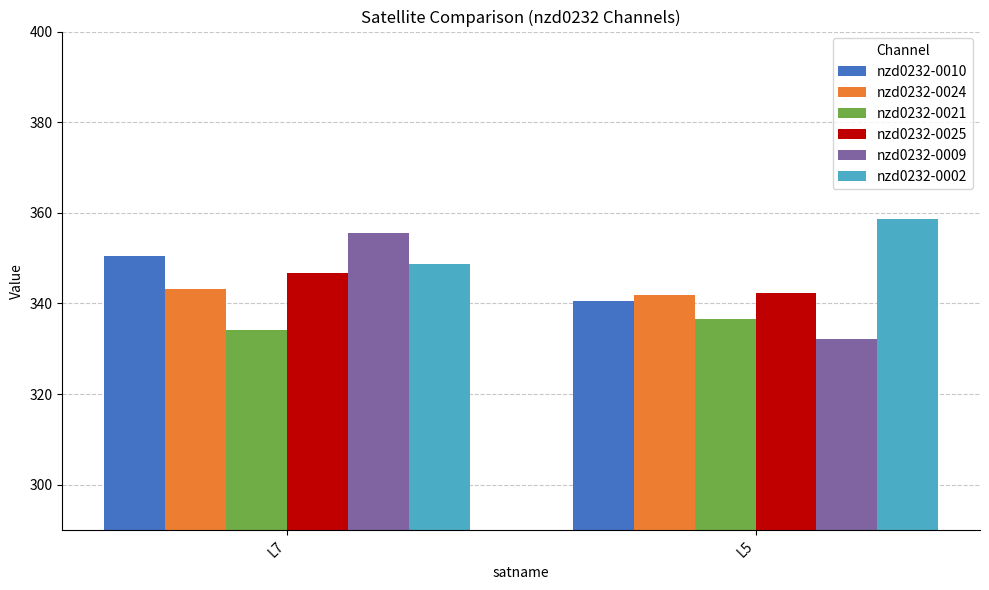

Is the value of nzd0232-0025 at L7 greater than the value of nzd0232-0021 at L7?

Yes